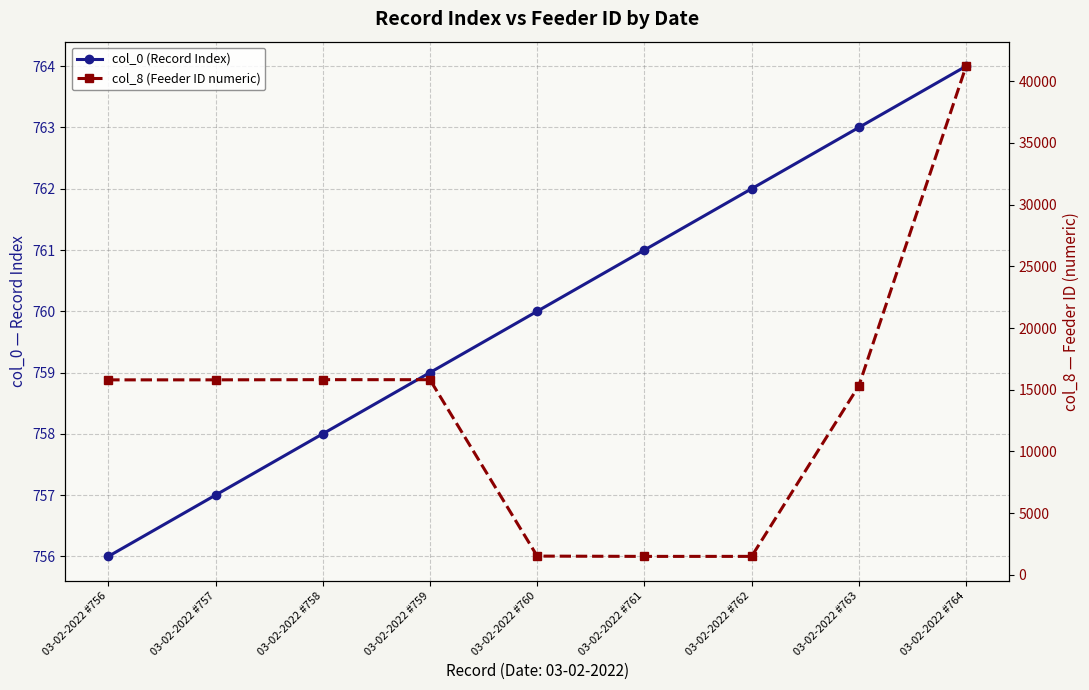

How many values in the col_0 (Record Index) series are below 760?

4